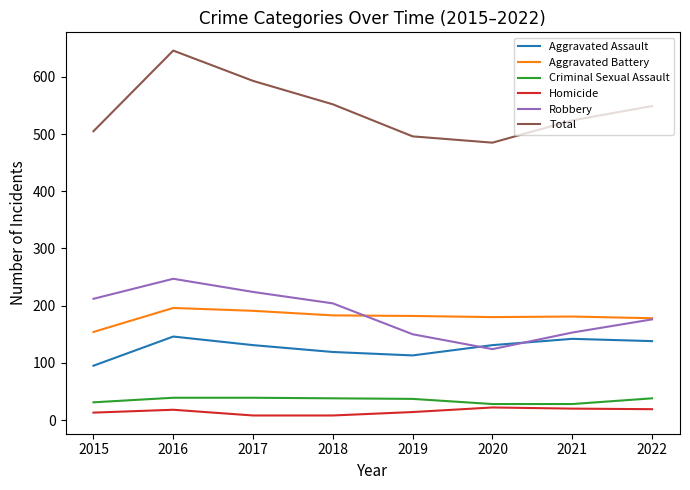

True or false: Aggravated Assault and Homicide cross at least once.

False